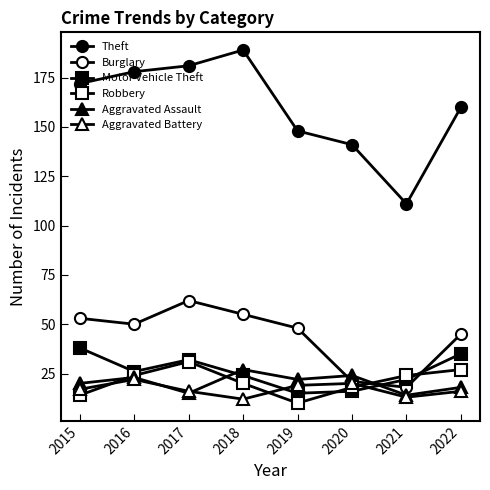

How many lines are shown in the chart?

6